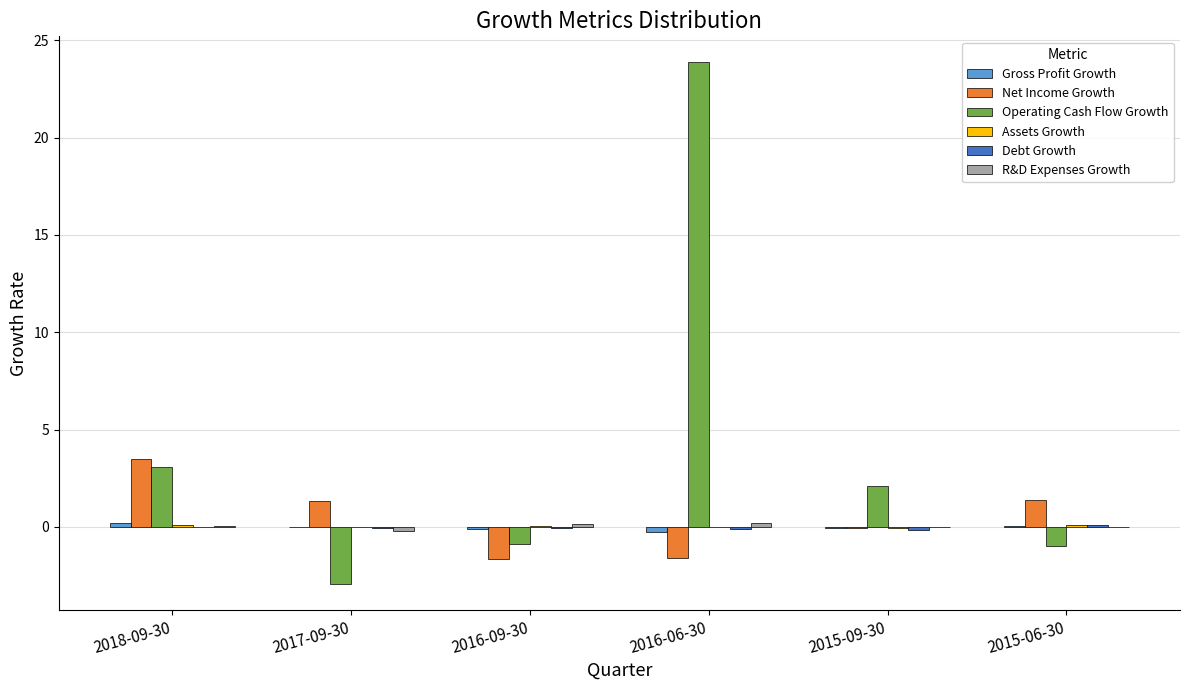

True or false: Net Income Growth has a value of -0.7 at 2016-06-30.

False